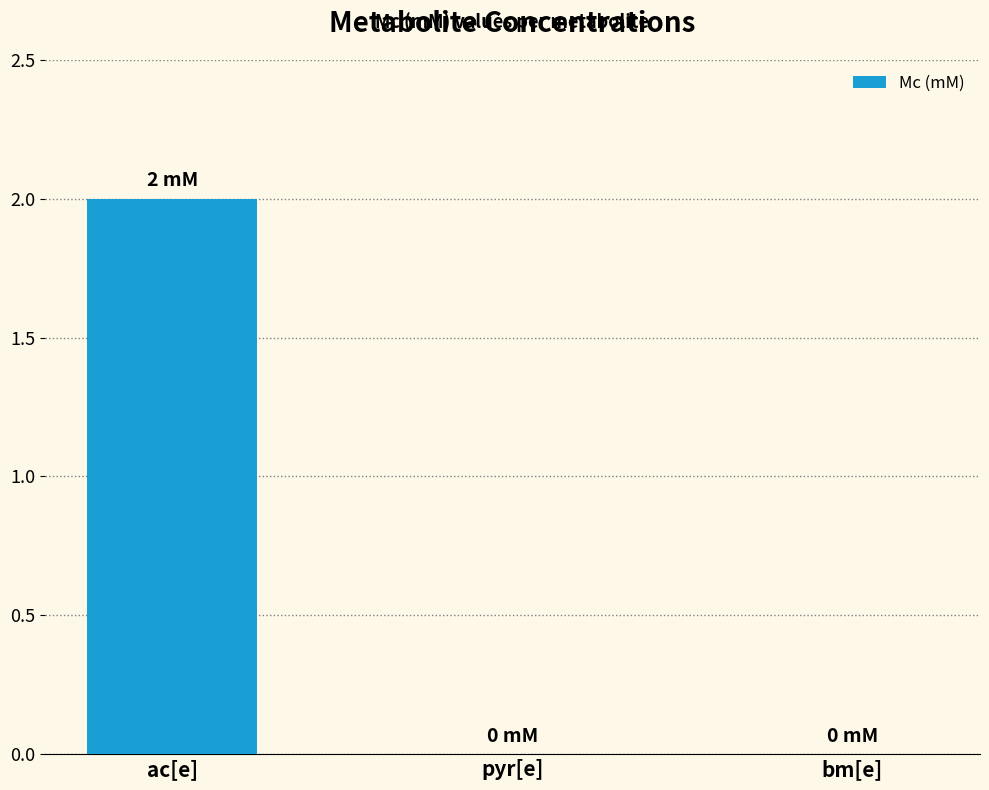

Reading left to right, extract all data points from this chart.

2	0	0